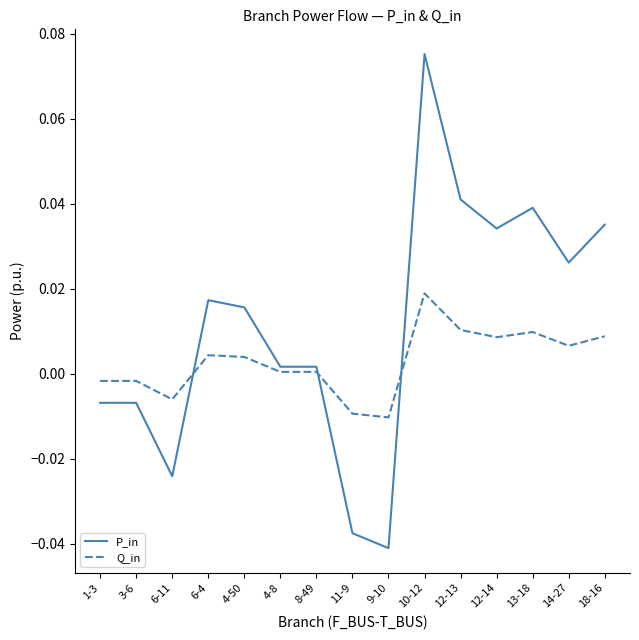

Where is the first local minimum for P_in?

6-11